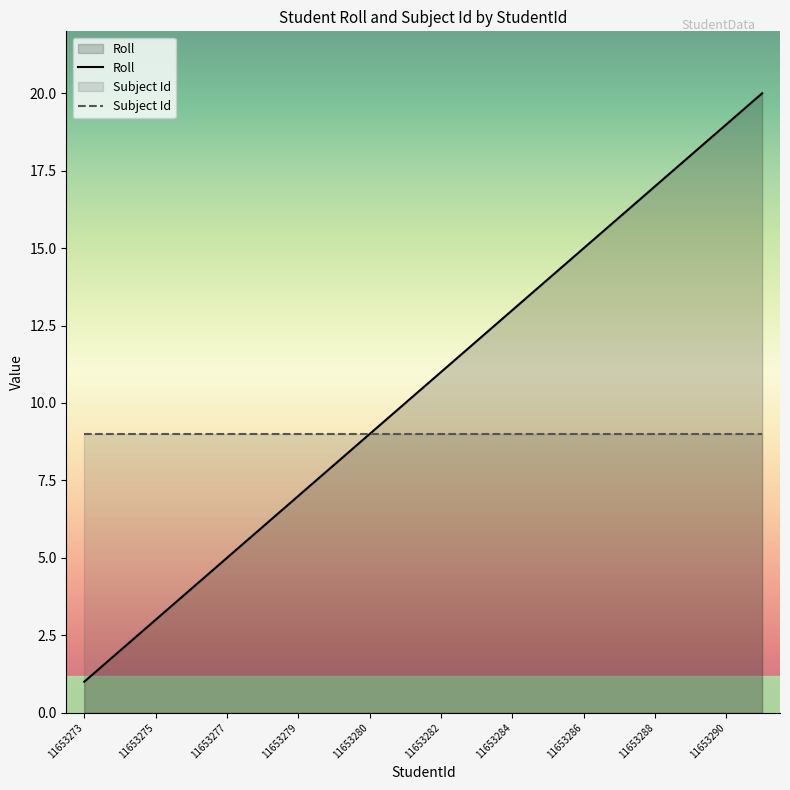

What is the value of the Subject Id point at the 11th from the left?

9